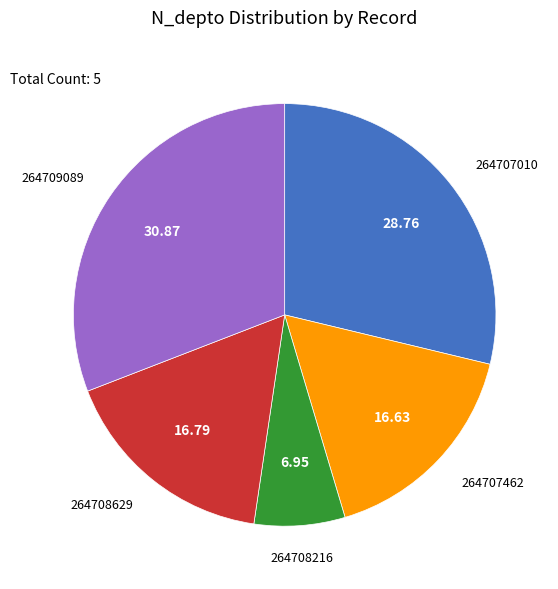

Is there any slice that represents more than half of the pie?

No